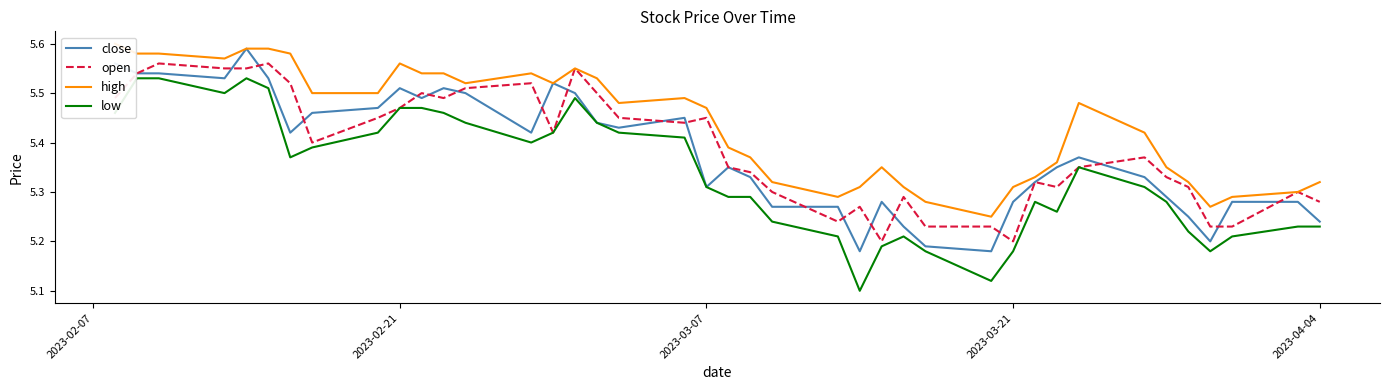

What are all the series names shown in the legend?

close, open, high, low